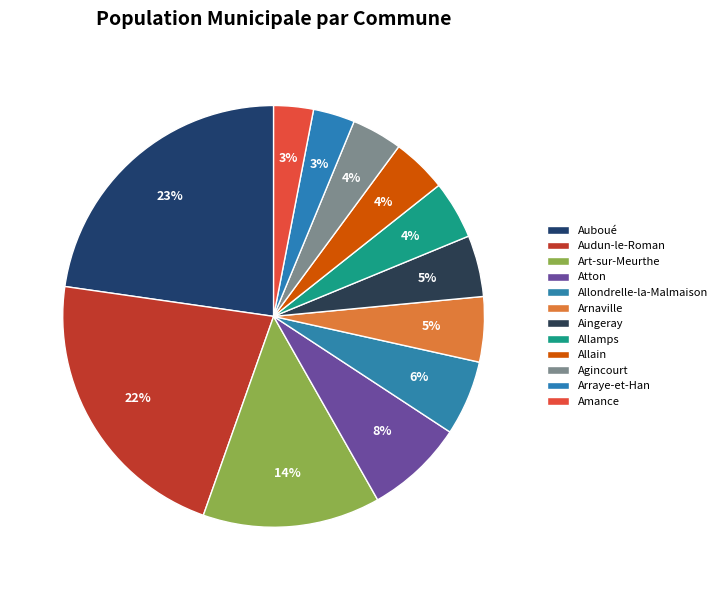

Which category has the biggest portion of the pie?

Auboué